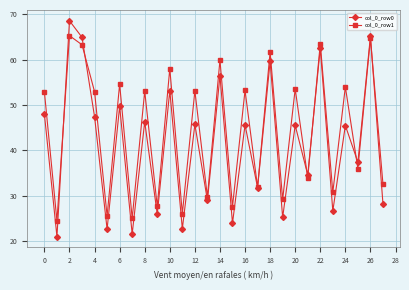

How many series are shown in this chart?

2